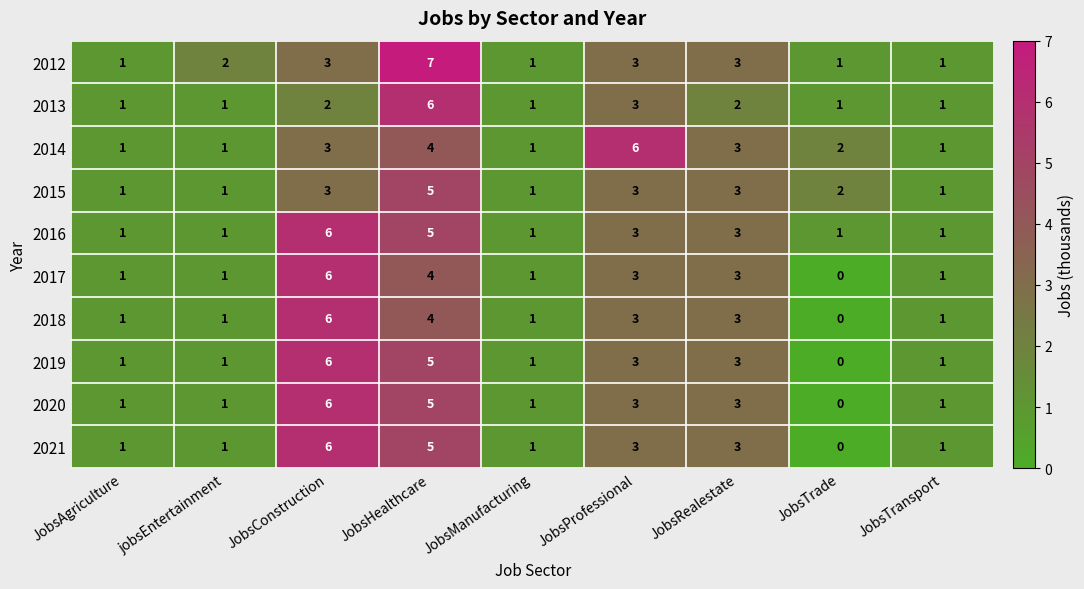

What is the highest value of the 2018 series?

6